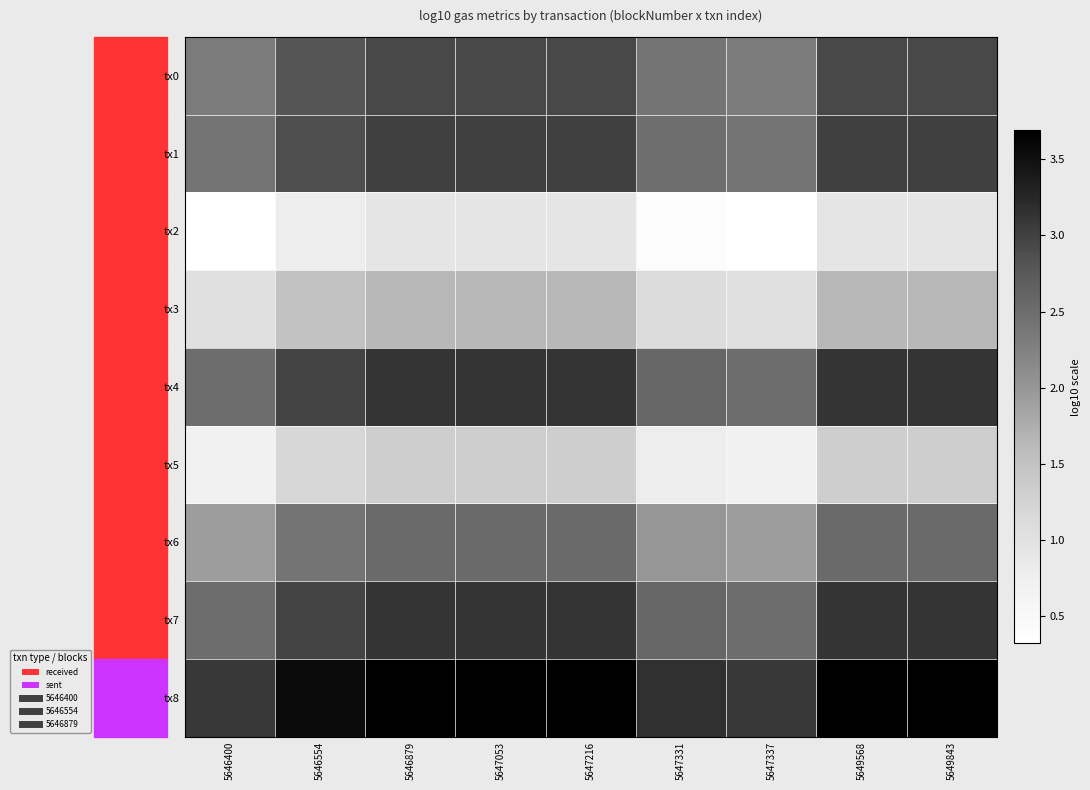

At which category is the sum across all series the highest?

5646879